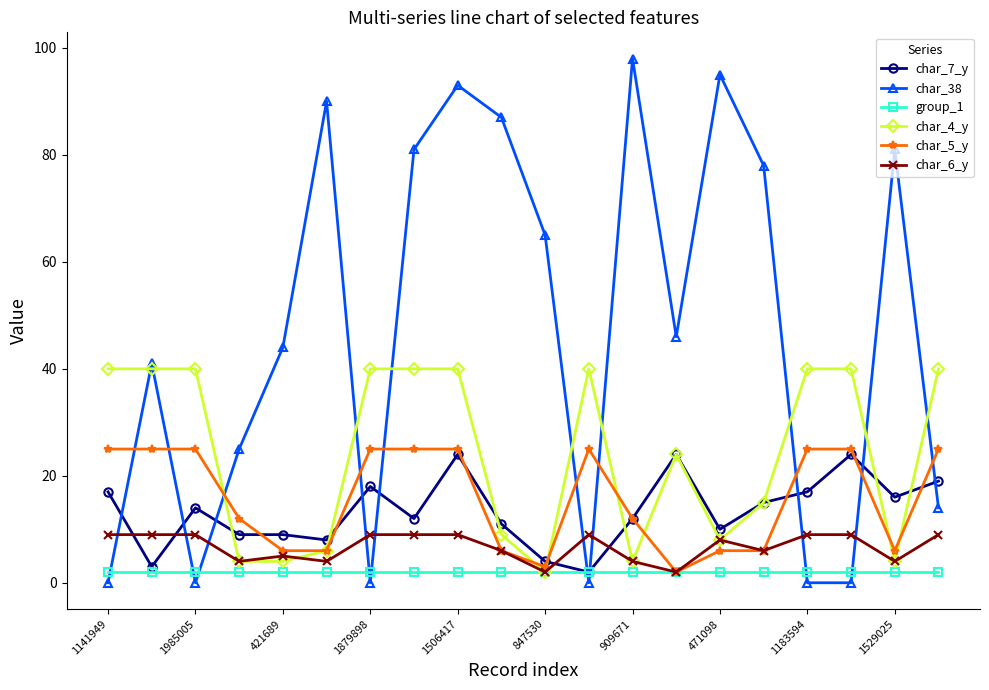

What is the greatest value displayed?

98